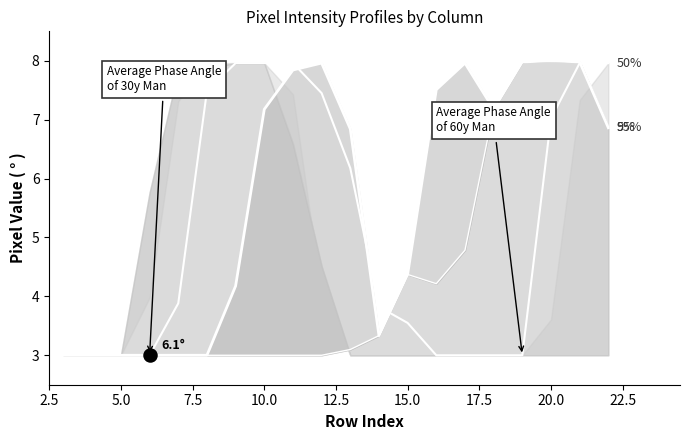

What is the total value across all series at 20.0?

23.0